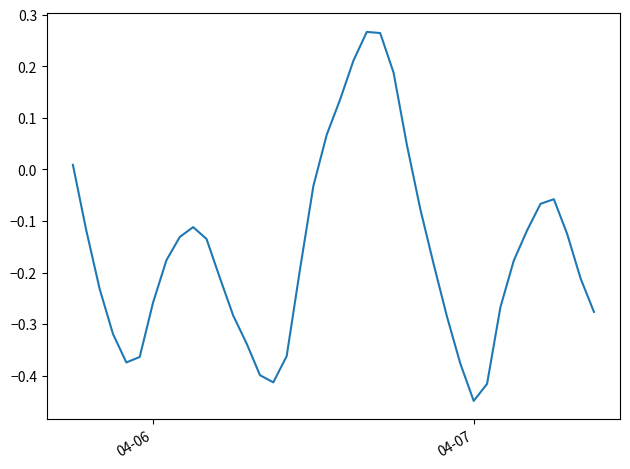

Does the chart display data point markers on the line(s)?

No